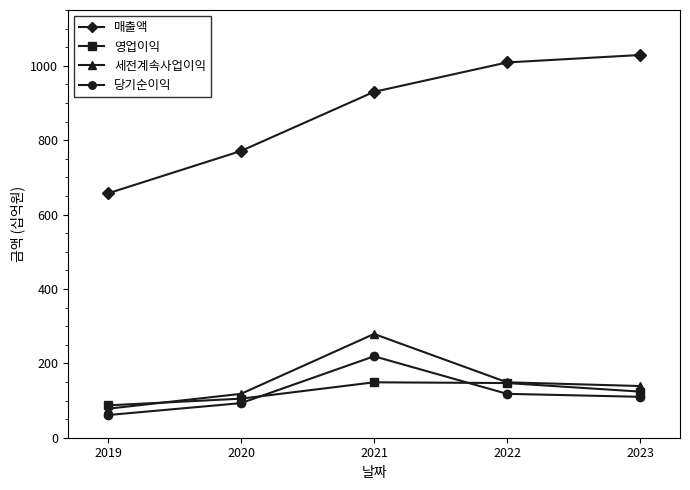

What is the spread (max minus min) of values at 2021?

781